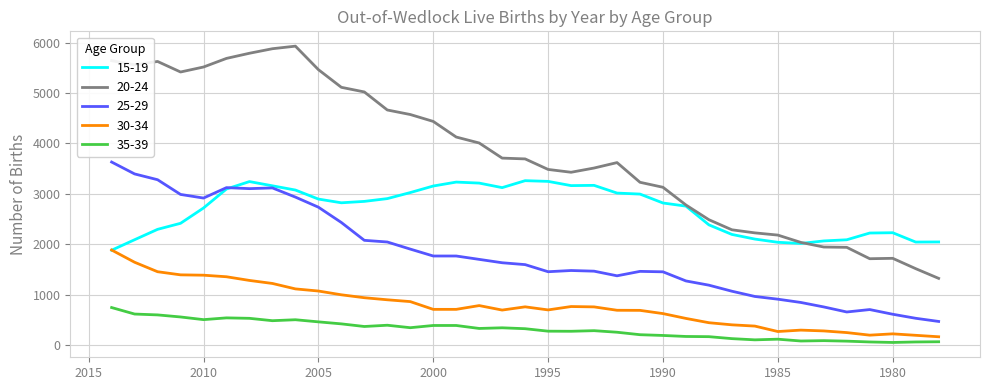

What is the spread (max minus min) of values at 2013?

4946